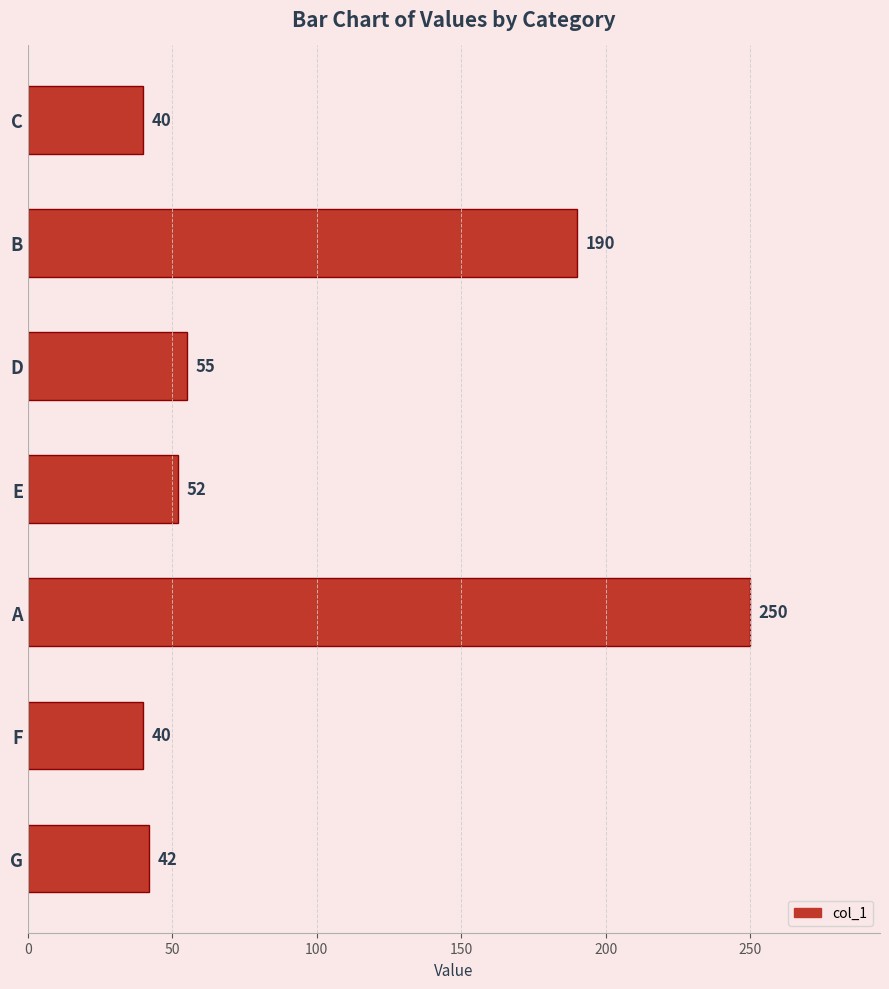

How many data points does each series have?

7